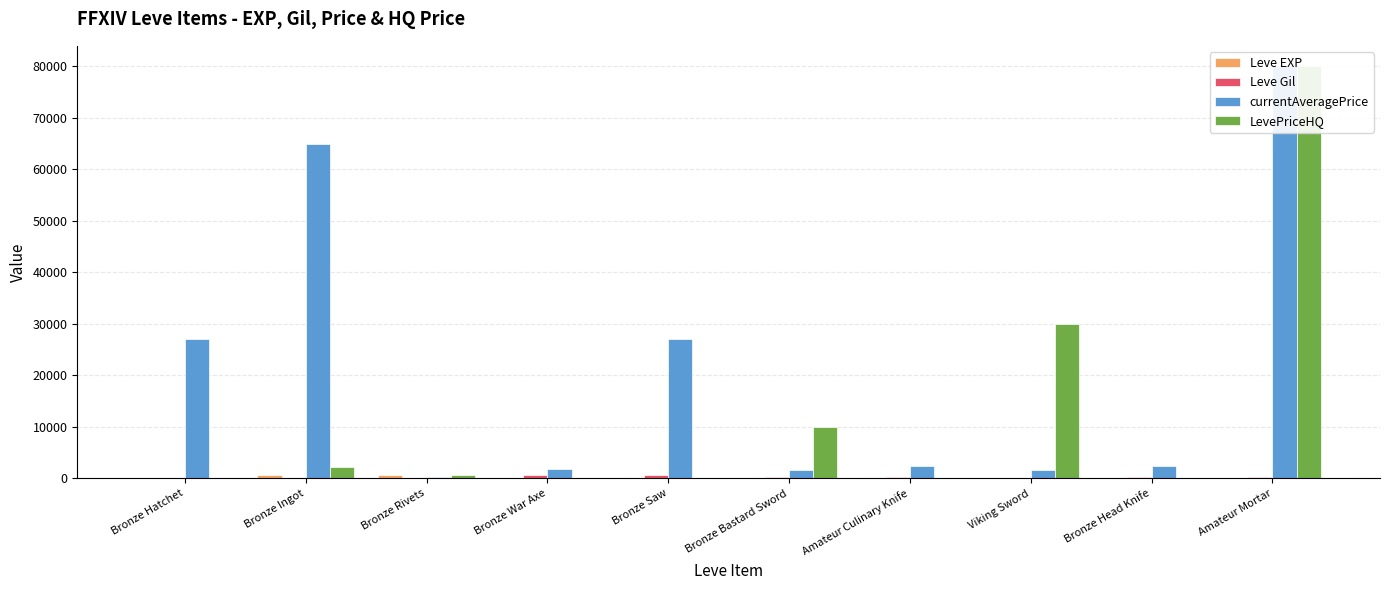

What is the difference between the highest and lowest values at Bronze Bastard Sword?

9999